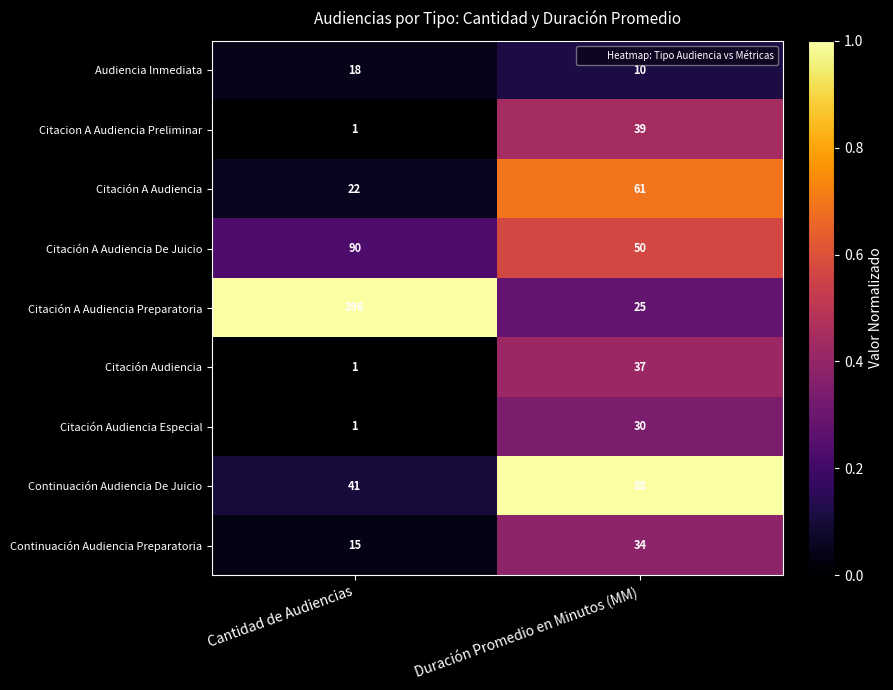

Rank the series by their maximum value, from highest to lowest.

Citación A Audiencia Preparatoria, Citación A Audiencia De Juicio, Continuación Audiencia De Juicio, Citación A Audiencia, Citacion A Audiencia Preliminar, Citación Audiencia, Continuación Audiencia Preparatoria, Citación Audiencia Especial, Audiencia Inmediata